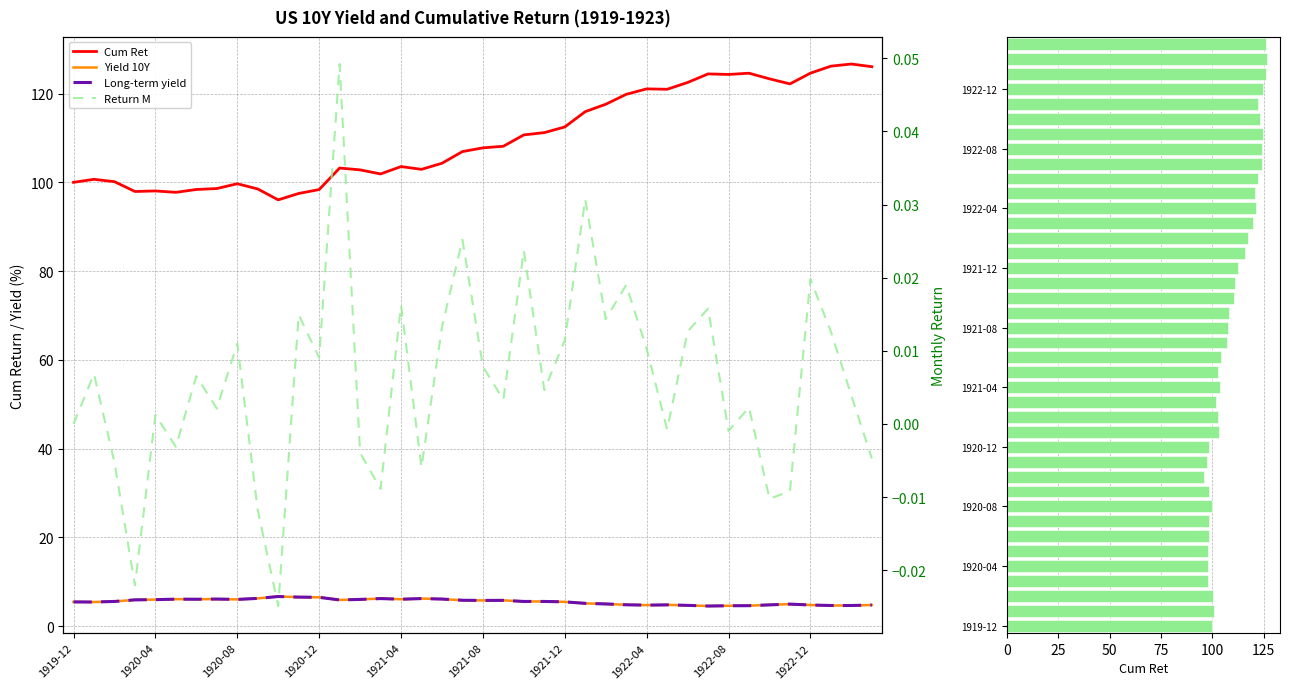

Rank the series by their maximum value, from highest to lowest.

Cum Ret, Cum Ret (bar), Yield 10Y, Long-term yield, Return M